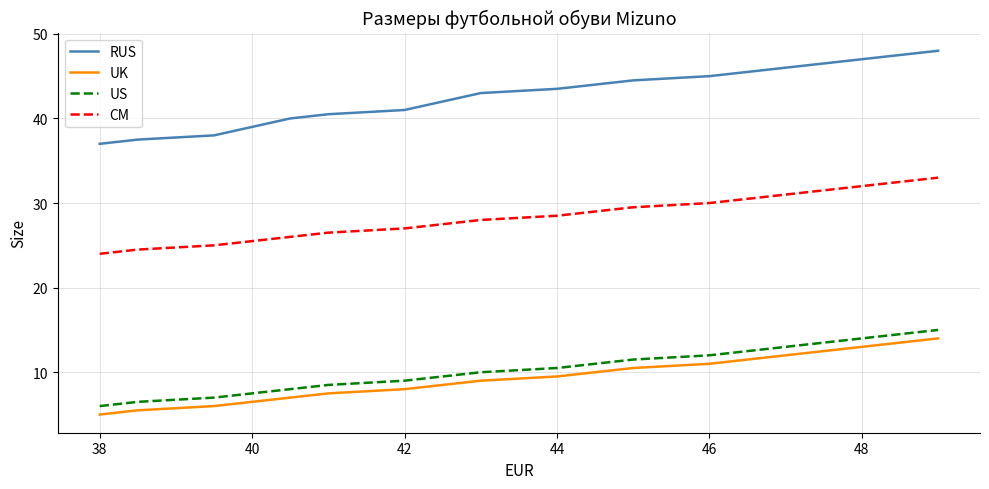

True or false: CM and RUS intersect in this chart.

False